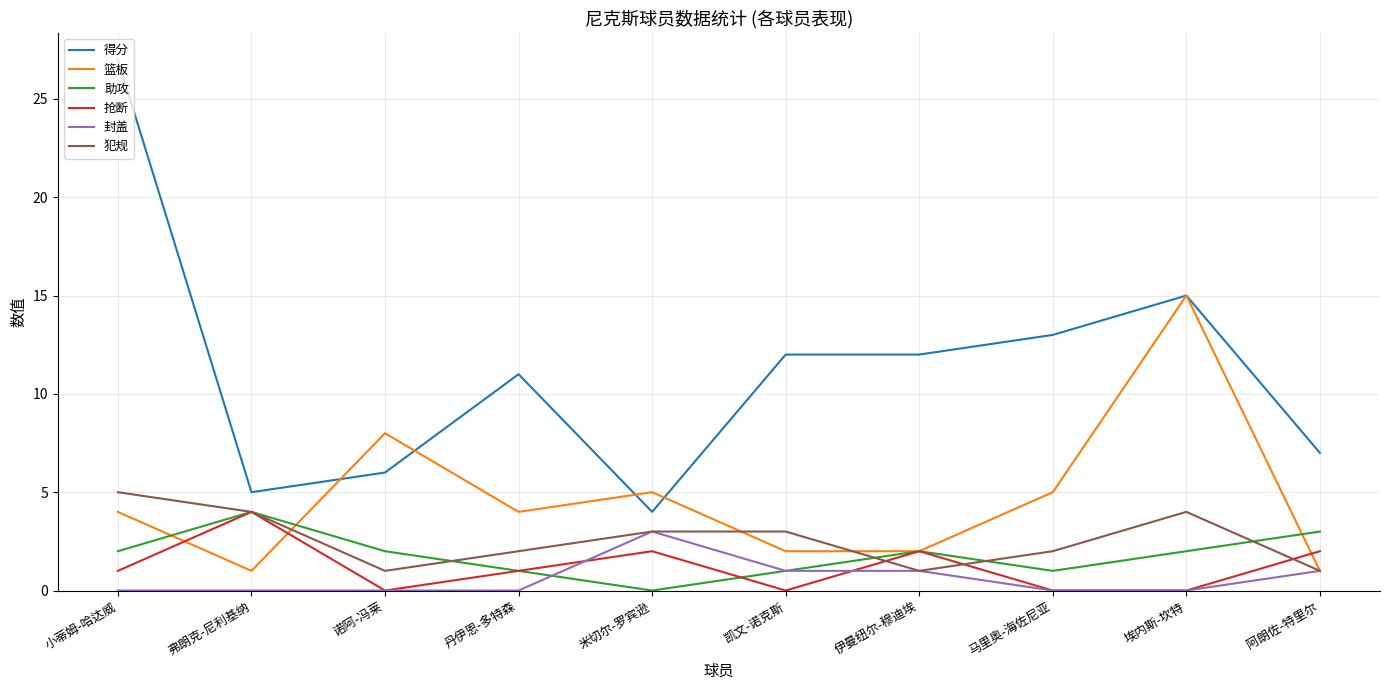

True or false: 助攻 and 得分 intersect in this chart.

False